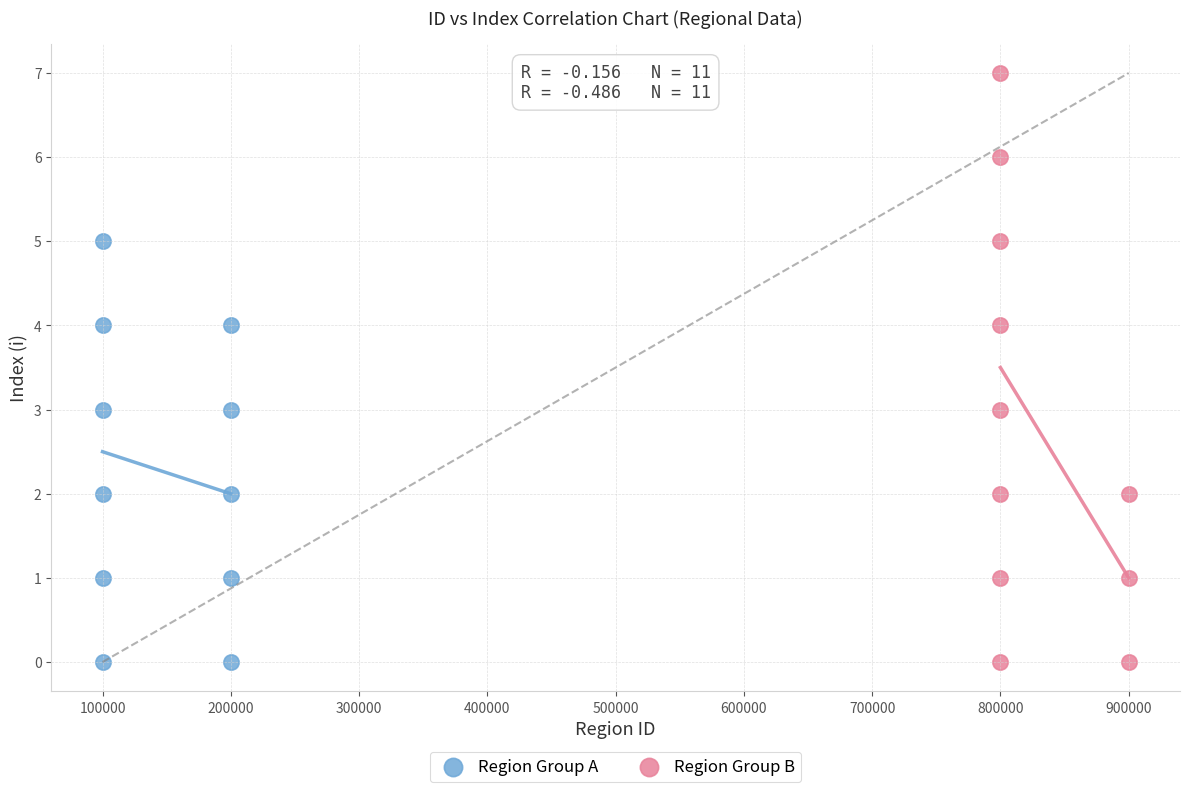

Which series has the widest spread of Y values?

Region Group B